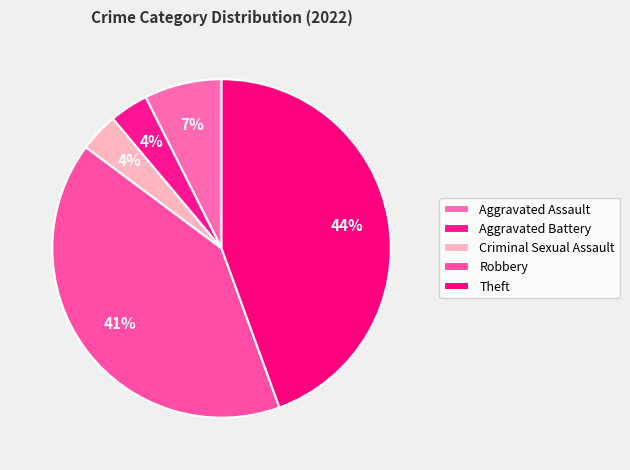

Is there any slice that represents more than half of the pie?

No